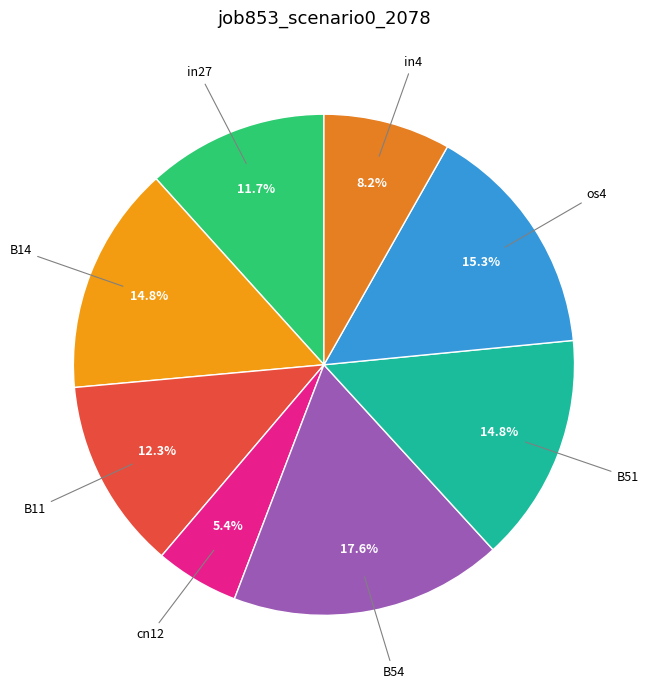

How many segments does this pie chart have?

8